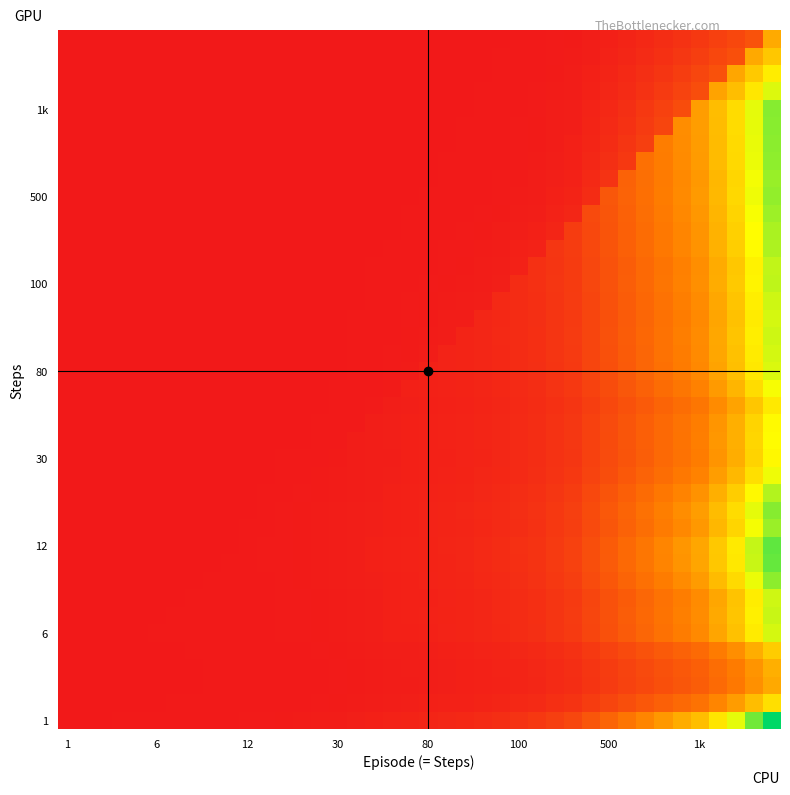

What is the maximum value shown in the chart?

1.0